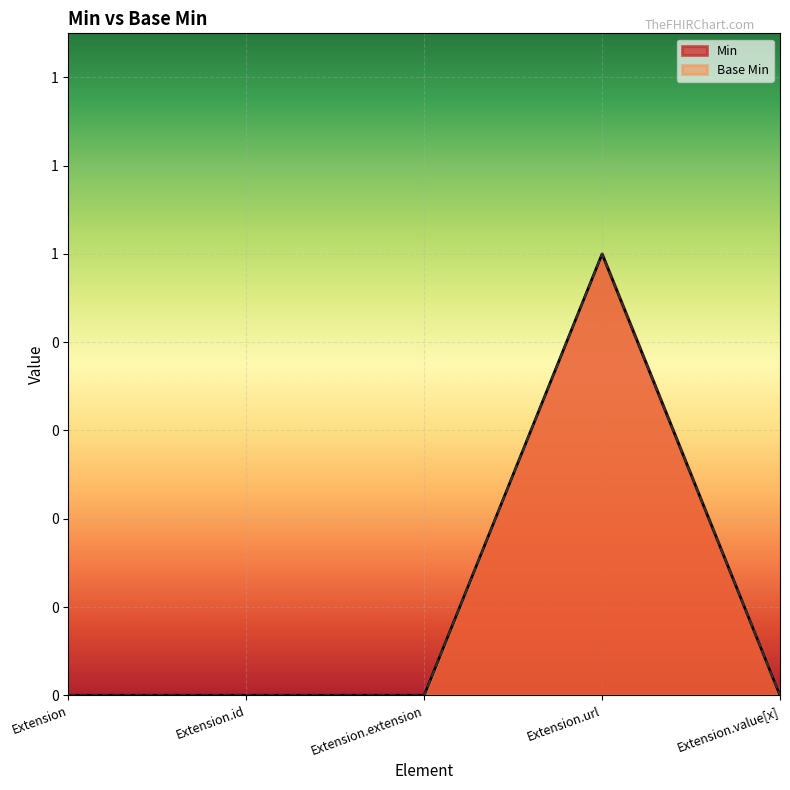

What are all the series names shown in the legend?

Min, Base Min